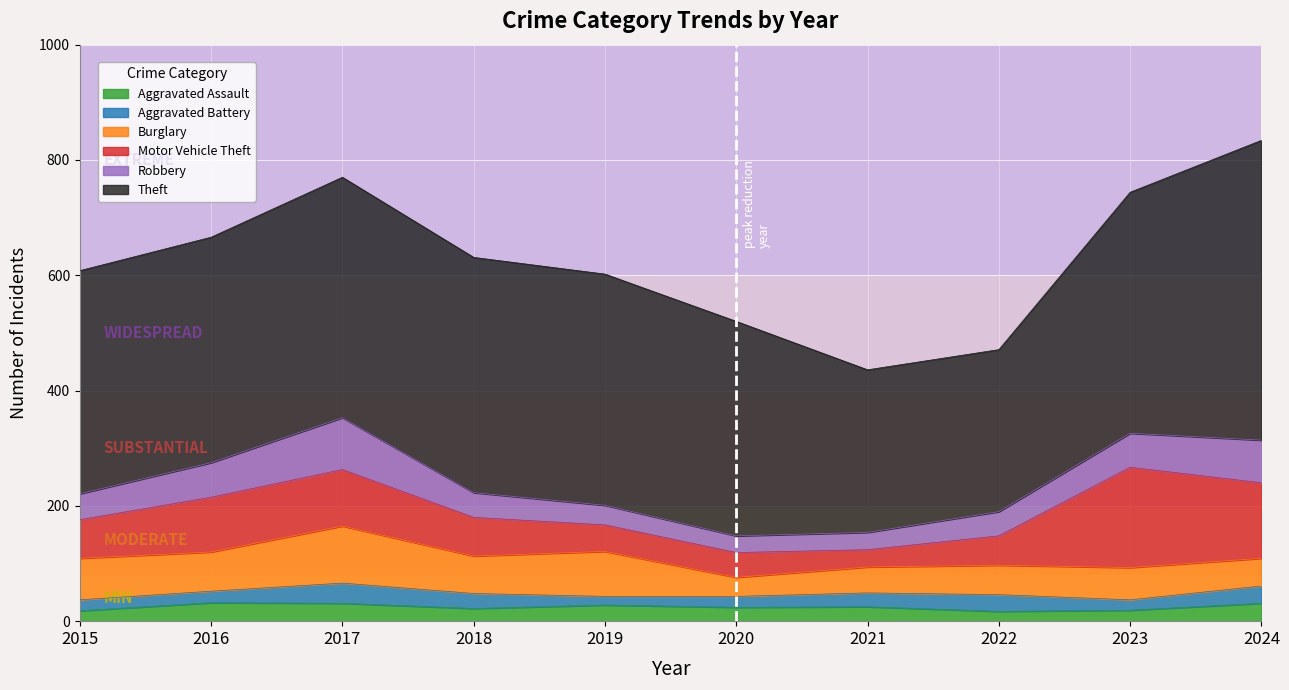

How many lines are shown in the chart?

6